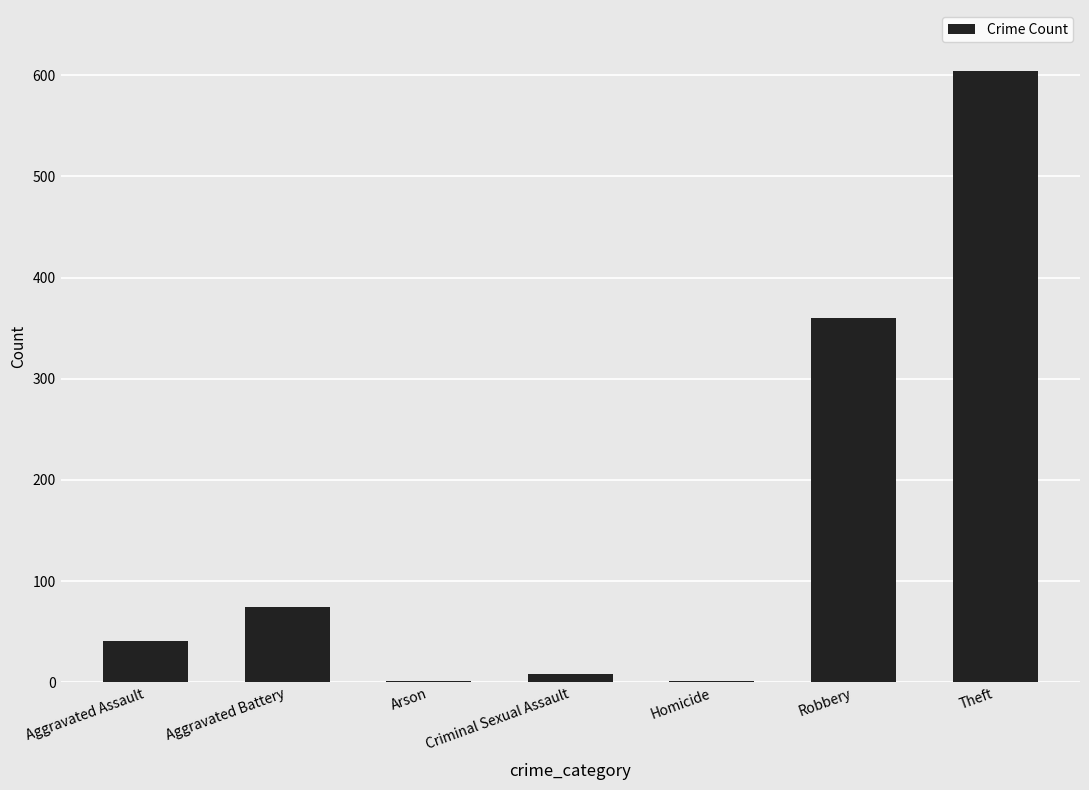

What is the change in value from Criminal Sexual Assault to Homicide?

-7